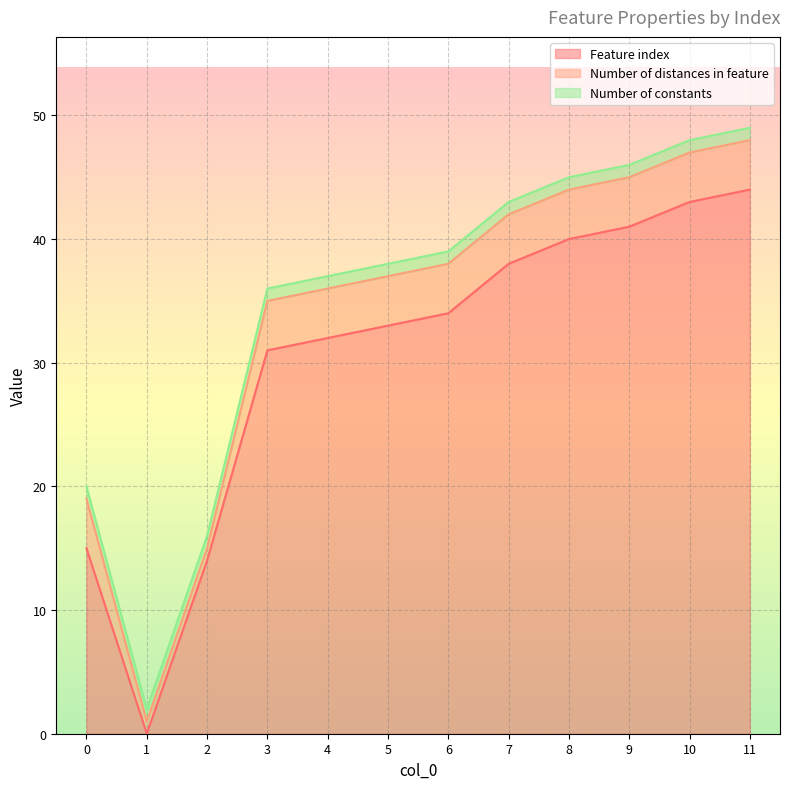

What are all the series names shown in the legend?

Feature index, Number of distances in feature, Number of constants